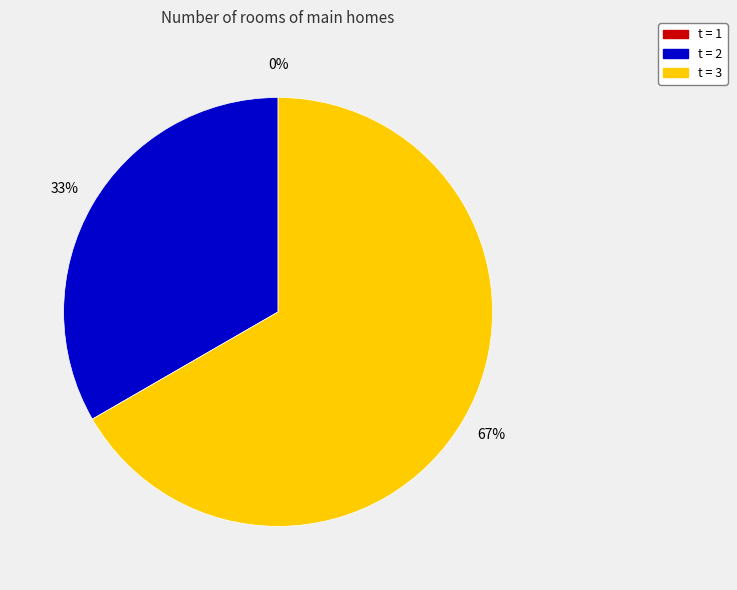

Rank the categories by value from lowest to highest.

1, 2, 3